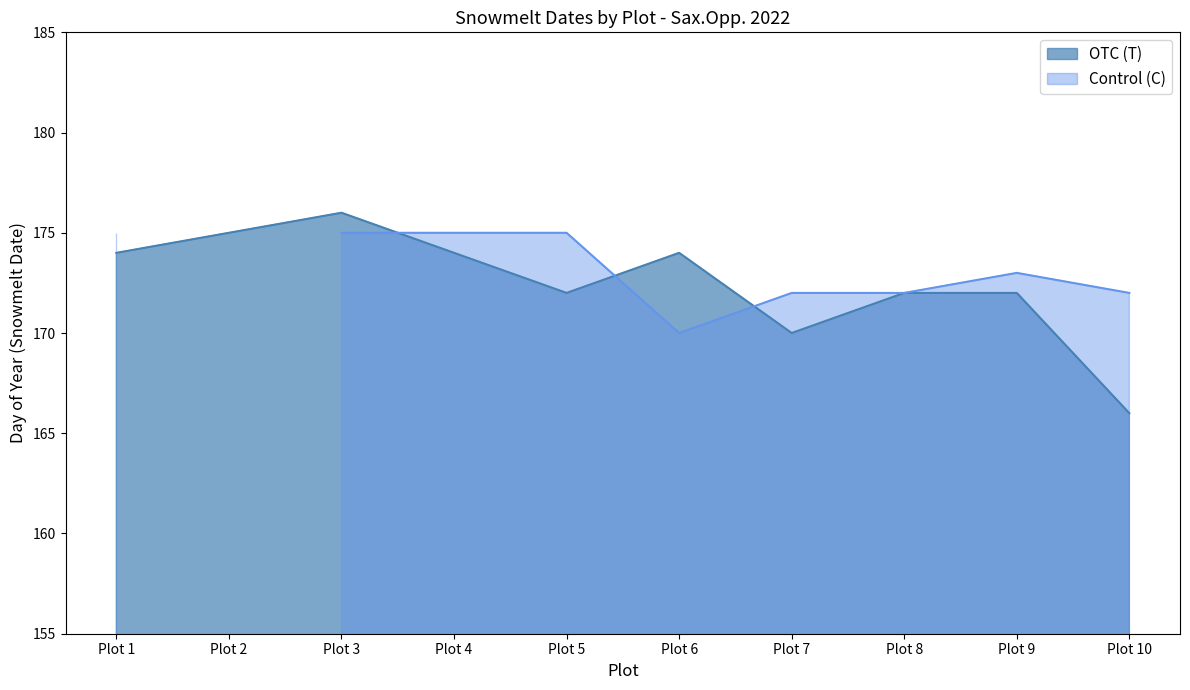

The chart shows a value of 230 at Plot 6. True or false?

False